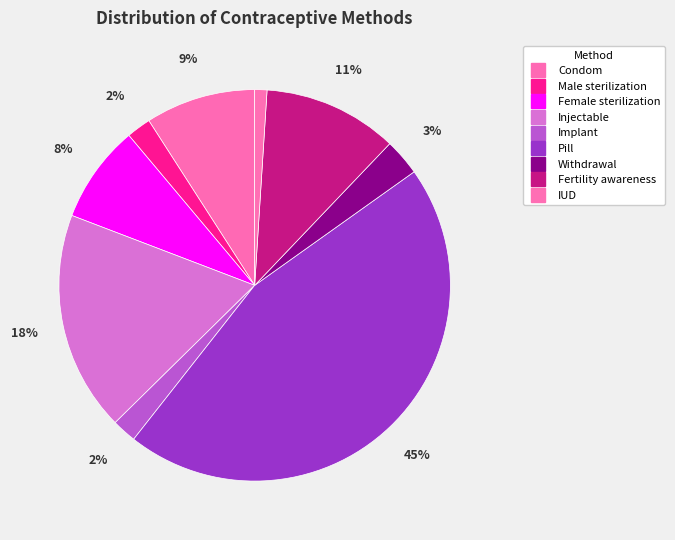

Does Pill represent more than half of the total?

No